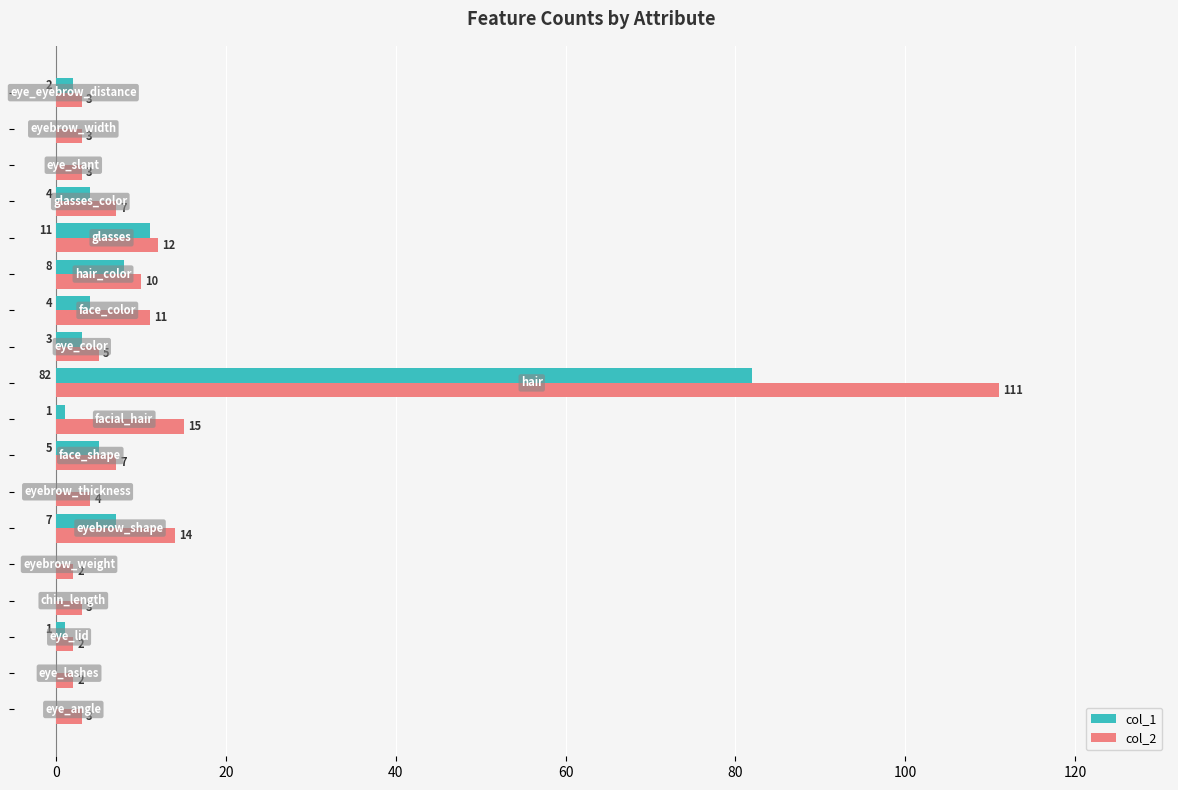

What is the maximum value for col_1?

82